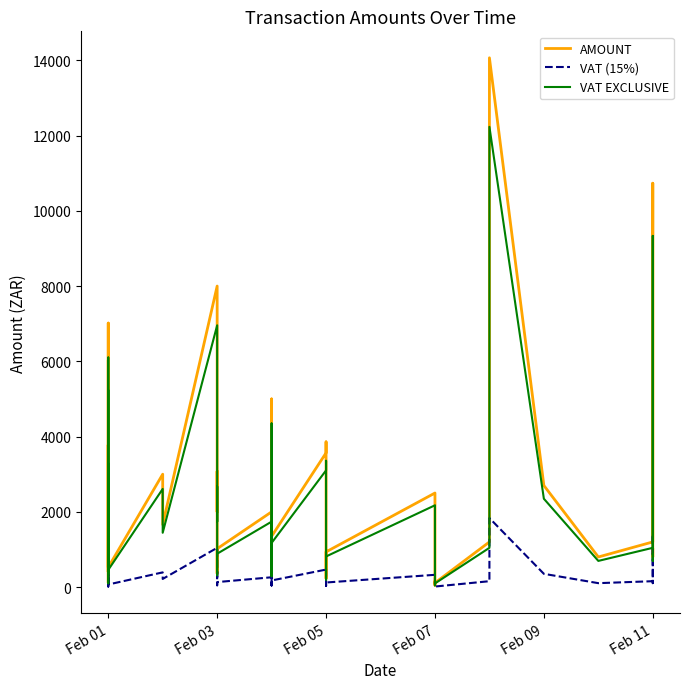

True or false: AMOUNT and VAT EXCLUSIVE cross at least once.

False